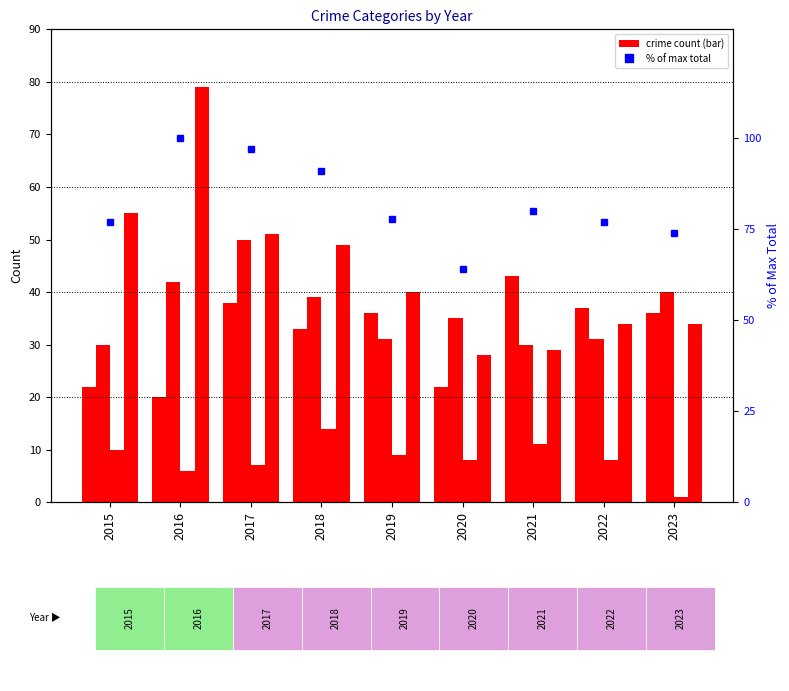

Is it true that the value at 2020 is 41?

False